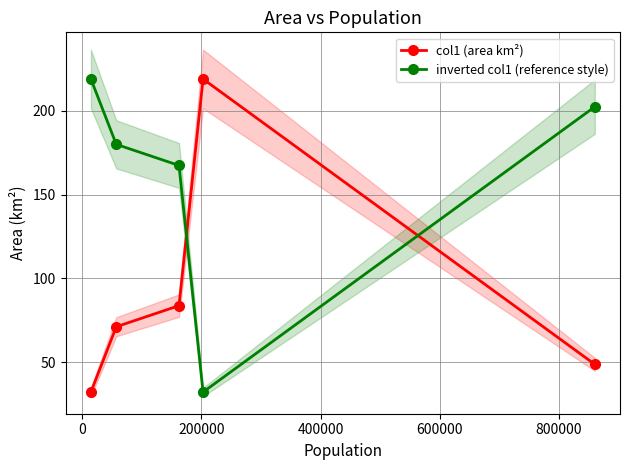

What is the maximum value for col1 (area km²)?

219.0